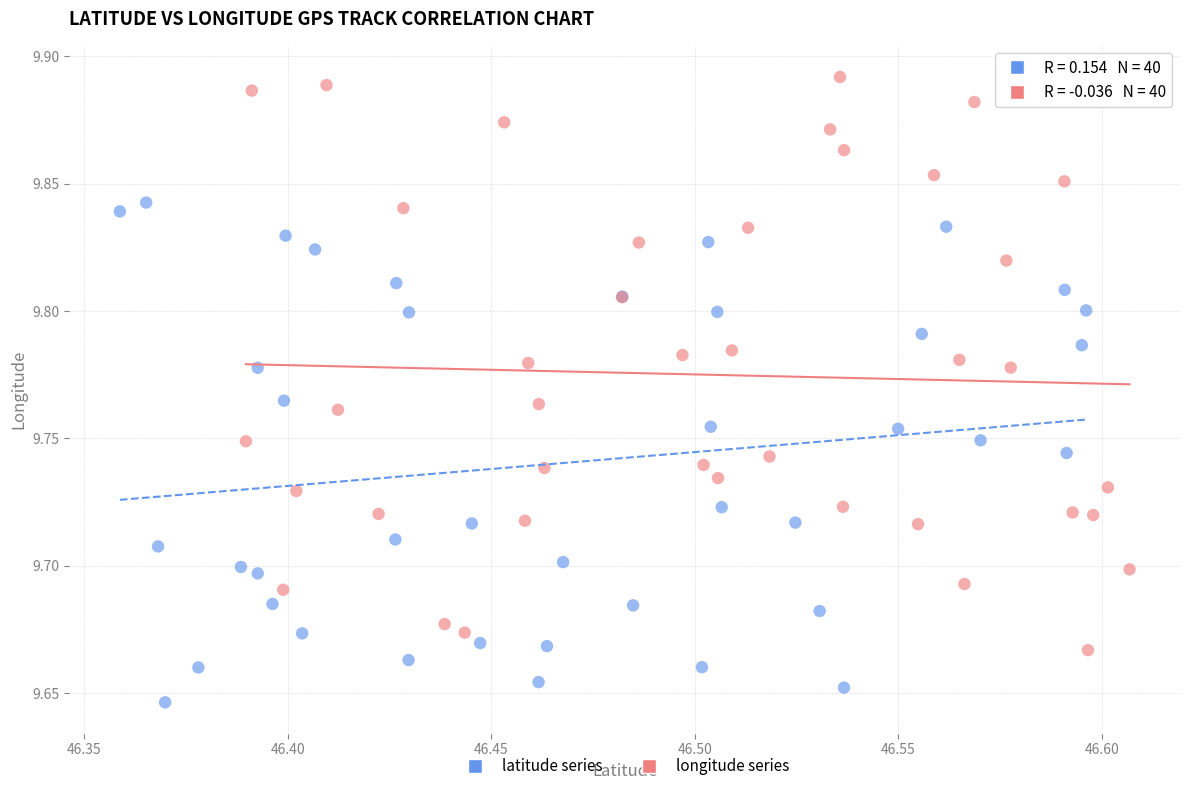

Which series reaches the minimum Y coordinate?

latitude series